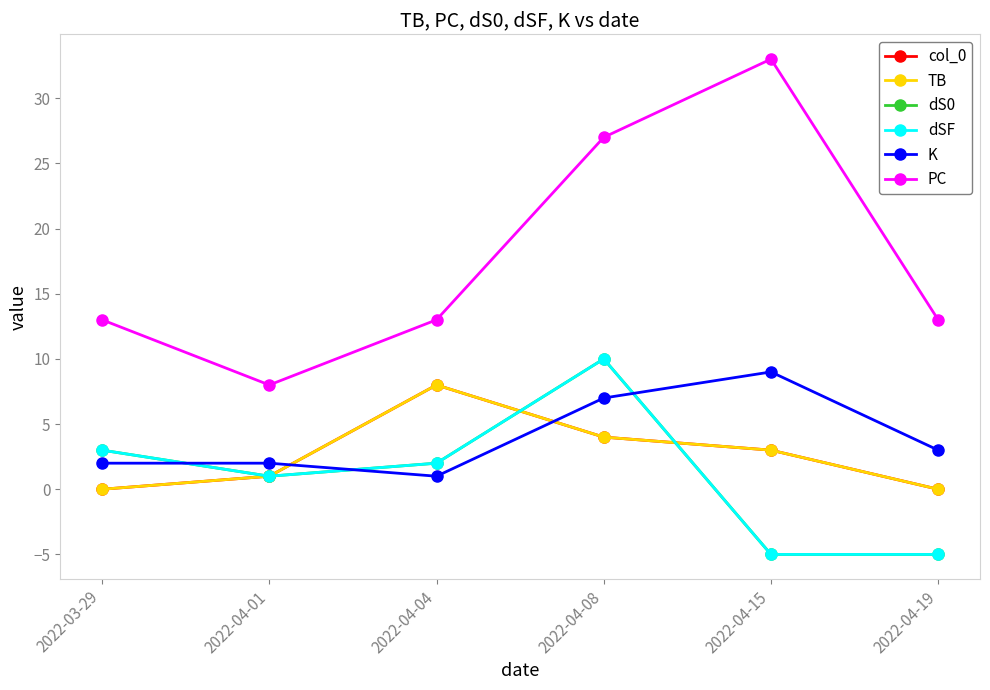

Which label corresponds to the largest value in the chart?

2022-04-15